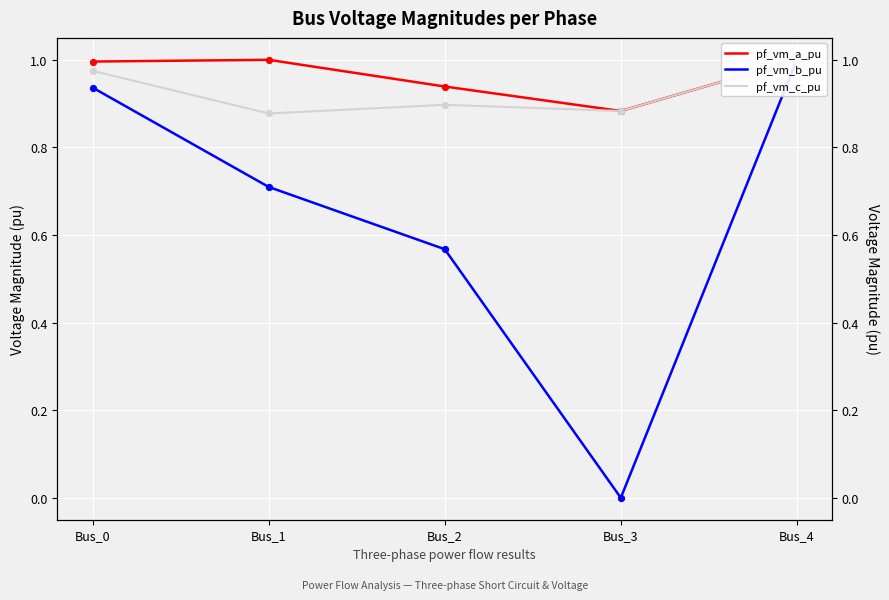

Which series contains the lowest Y value?

pf_vm_b_pu